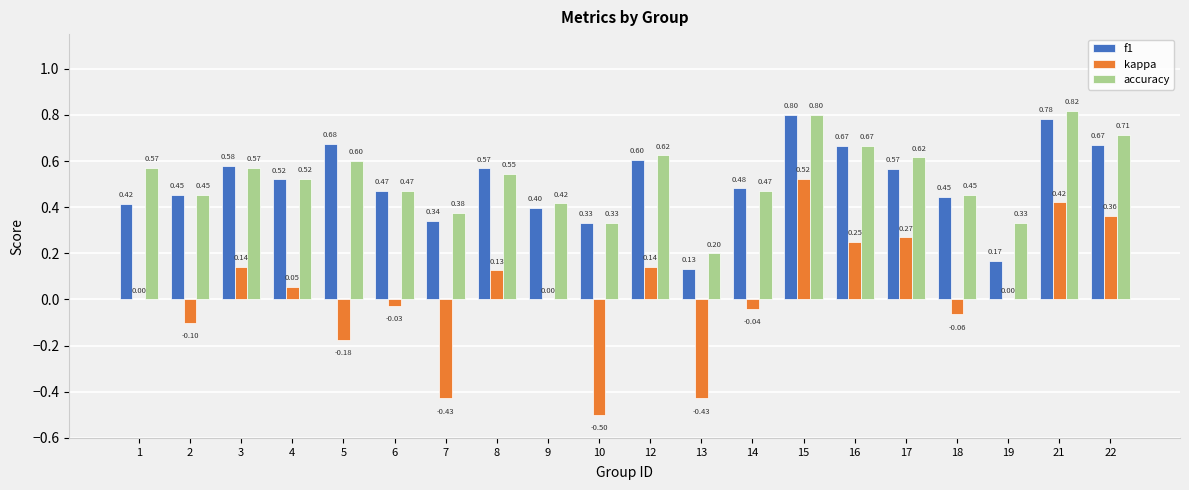

At which category is the sum across all series the highest?

15